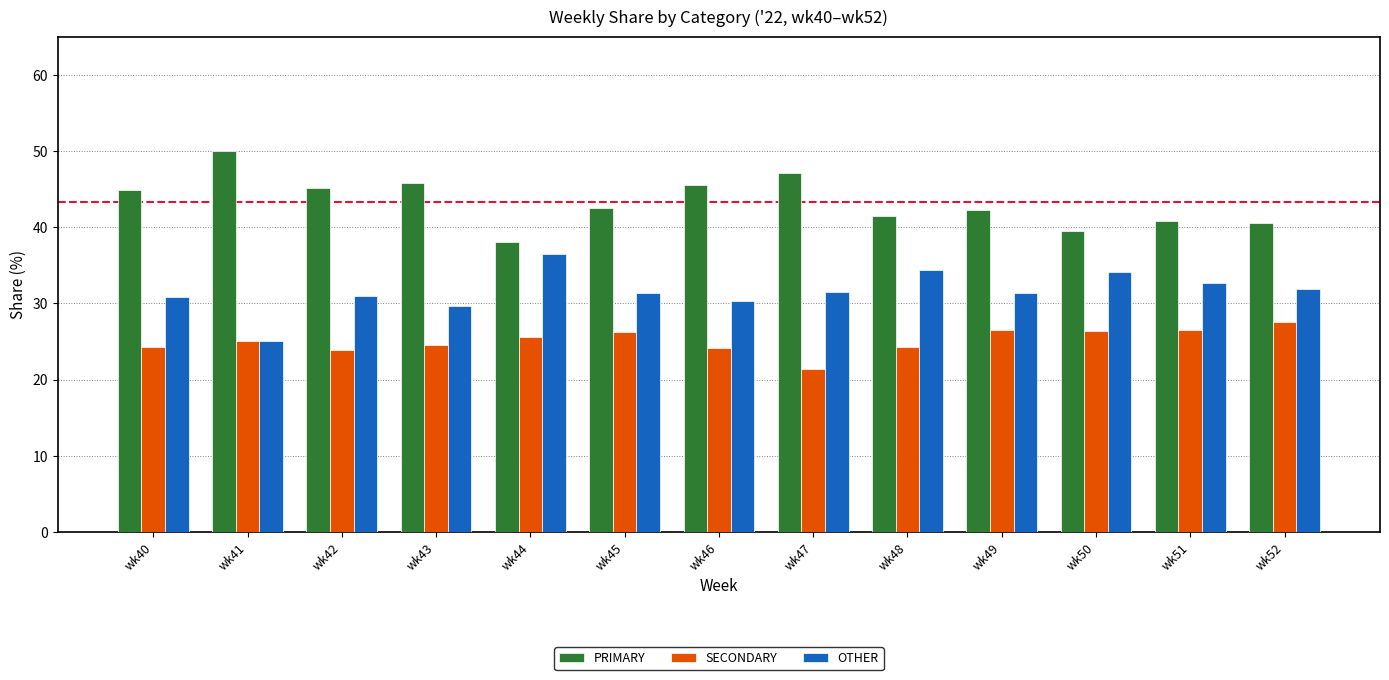

What is the maximum value for OTHER?

36.4